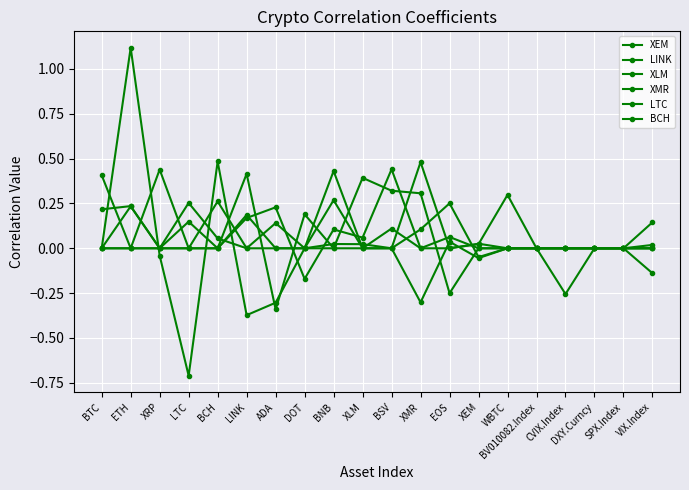

Count the number of data series in this chart.

6